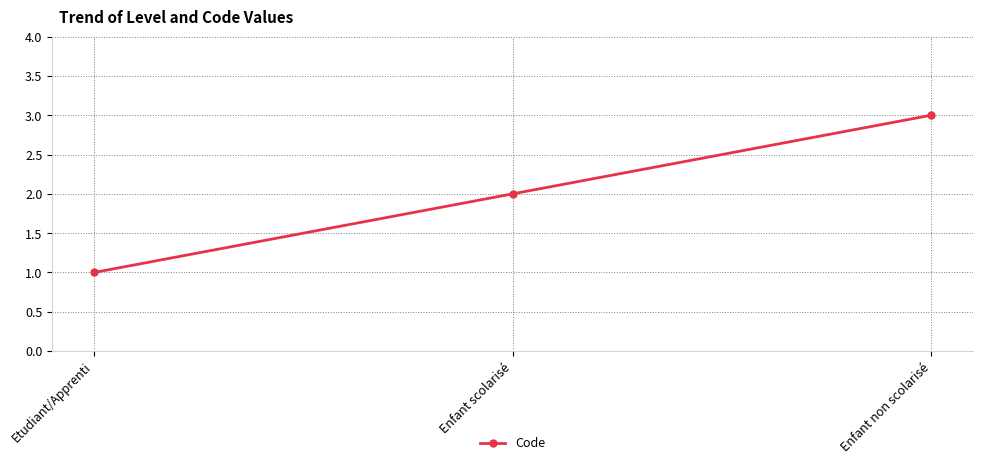

What position from the left is Etudiant/Apprenti?

1